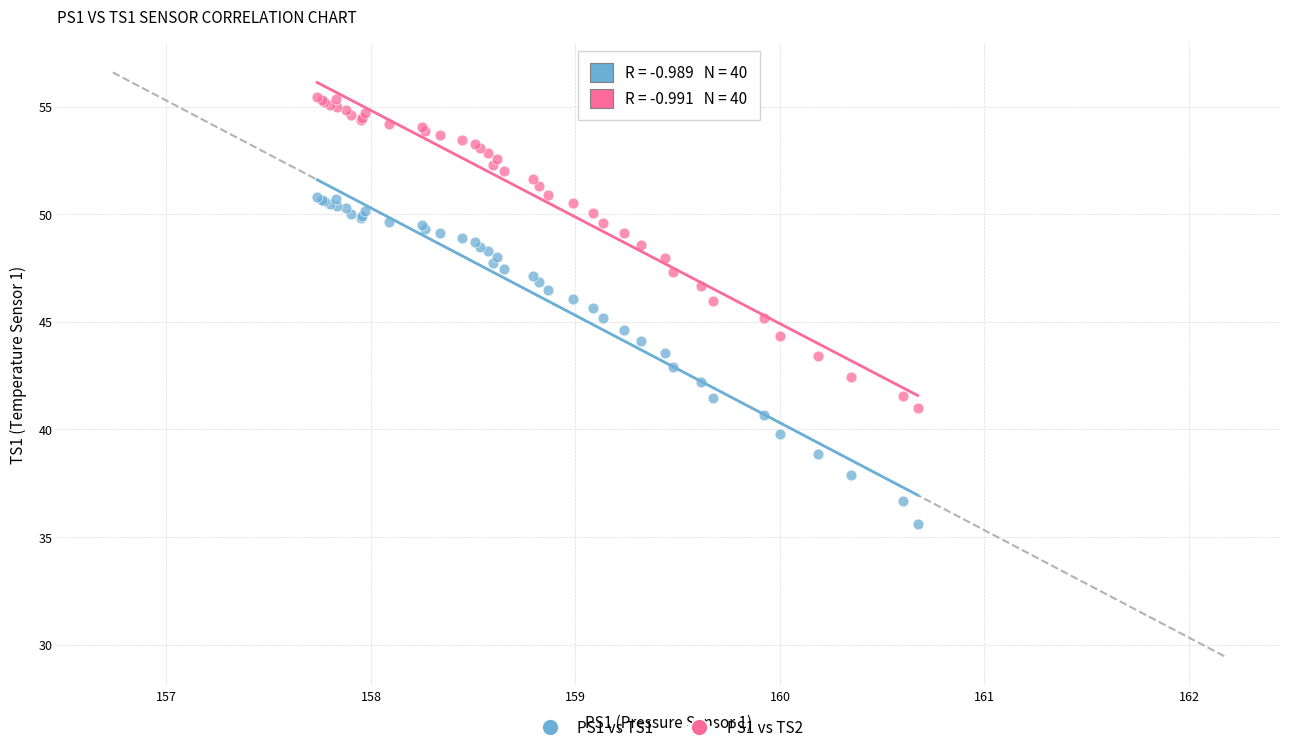

Which series has the largest Y range (max minus min)?

PS1 vs TS1